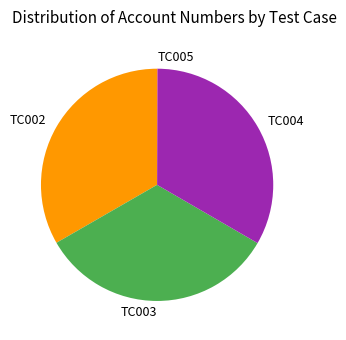

The TC004 slice represents 45% of the pie. True or false?

False